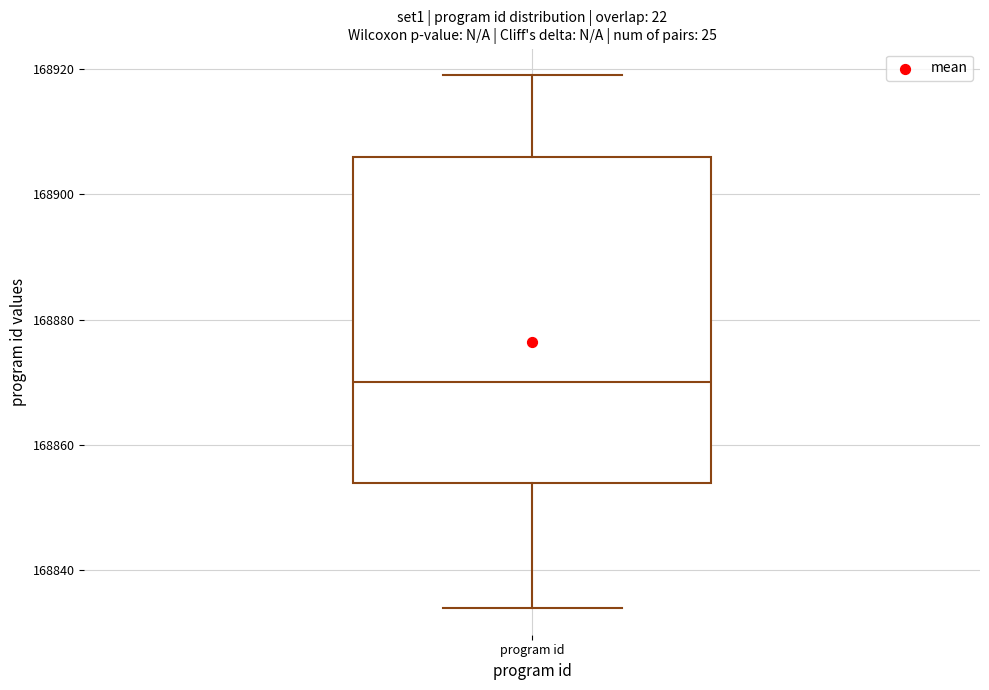

Read this box plot against the y-axis: the position of the median line, the range covered by the box, and the ends of both whiskers. The values are not printed on the chart, so give them approximately, as read against the axis.

median 168870, box 168854 to 168906, whiskers 168834 to 168920